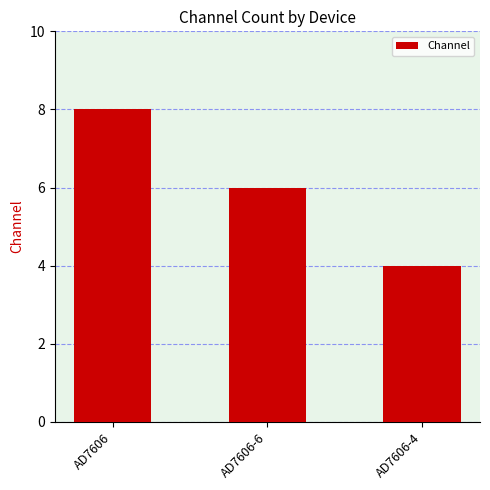

List the labels in order of value, smallest first.

AD7606-4, AD7606-6, AD7606